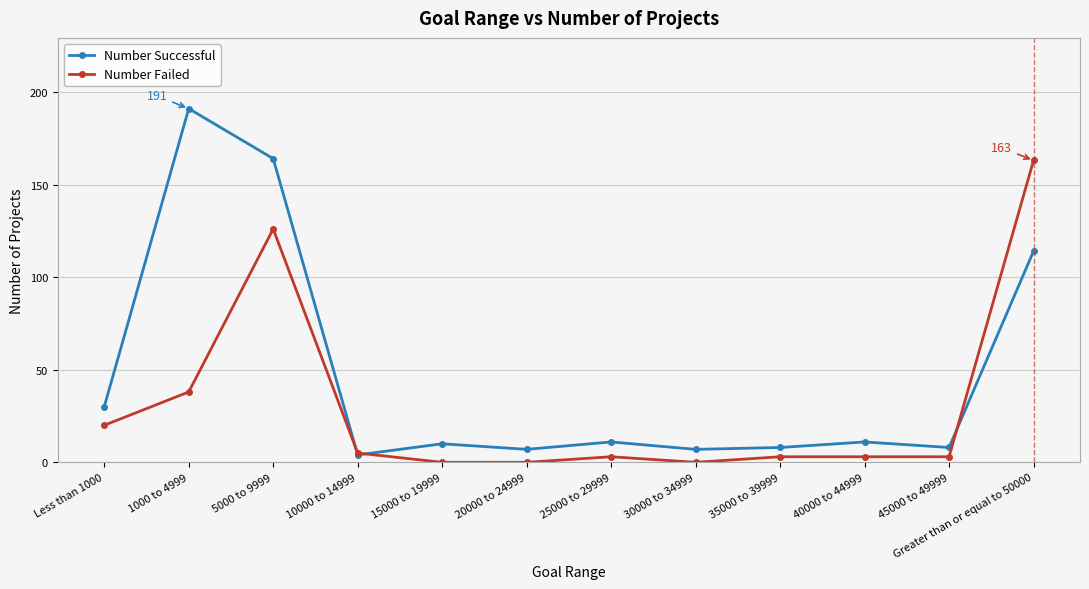

What are all the series names shown in the legend?

Number Successful, Number Failed